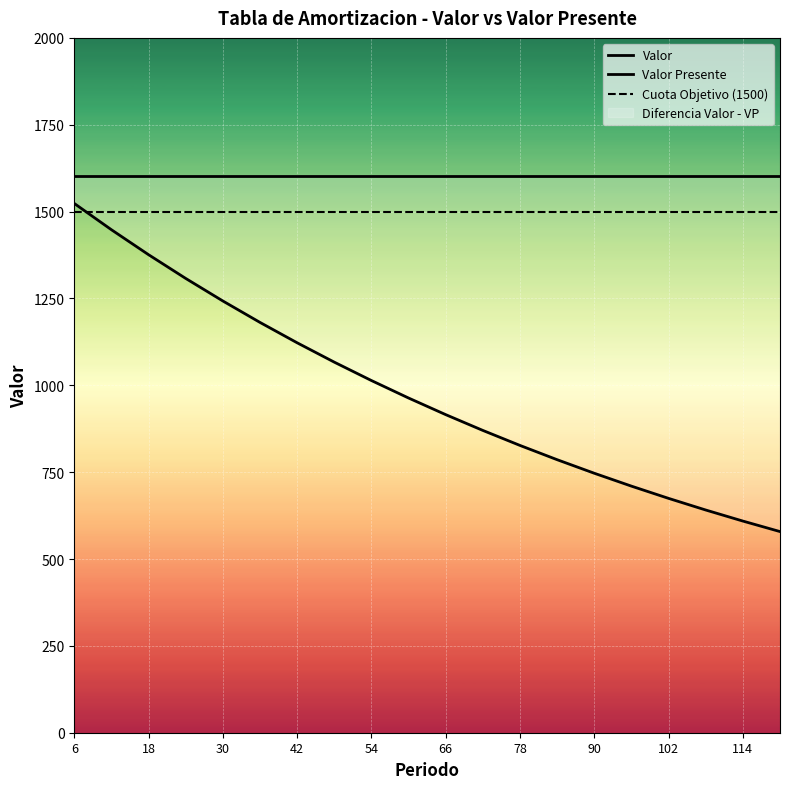

What is the approximate value of Cuota Objetivo (1500) at 90?

1500.0